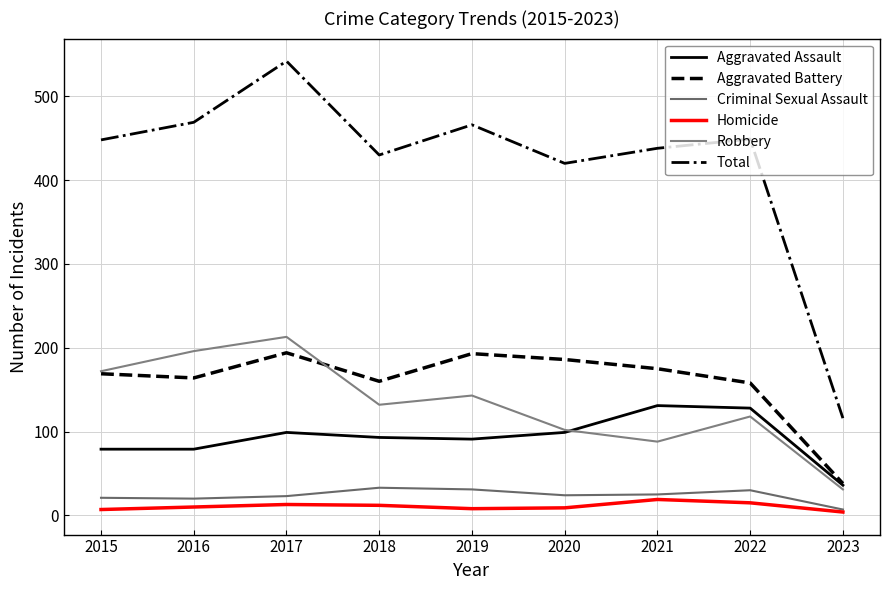

Rank the categories by Total value from lowest to highest.

2023, 2020, 2018, 2021, 2015, 2022, 2019, 2016, 2017